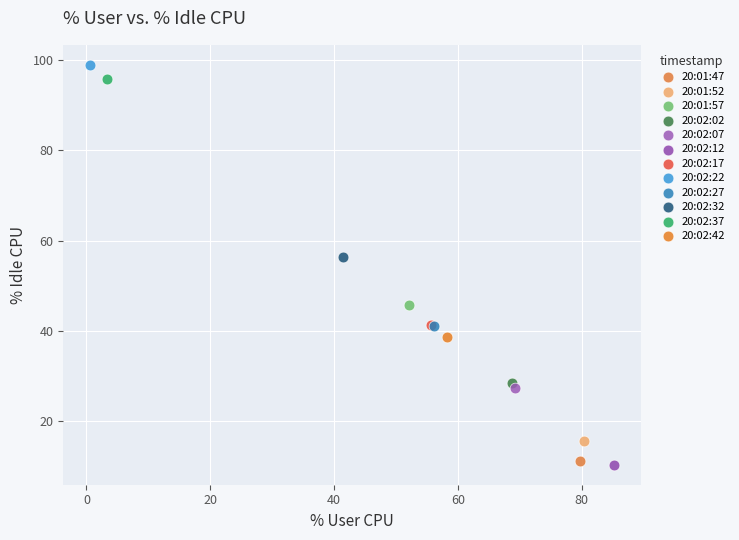

What are all the series names shown in the legend?

20:01:47, 20:01:52, 20:01:57, 20:02:02, 20:02:07, 20:02:12, 20:02:17, 20:02:22, 20:02:27, 20:02:32, 20:02:37, 20:02:42